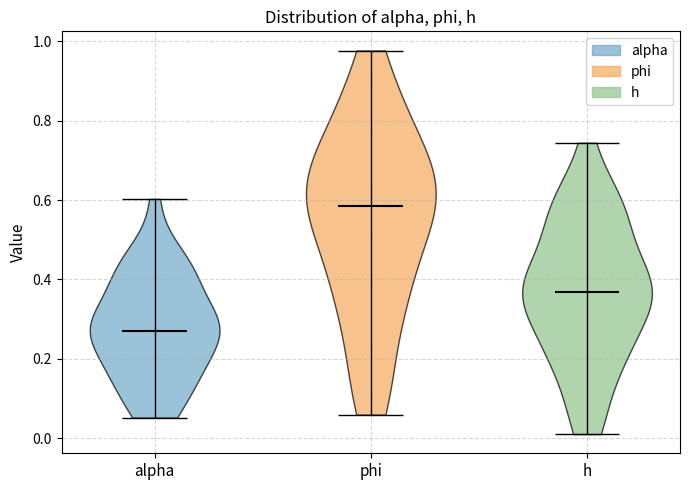

Reading left to right, read every violin against the y-axis: where its median line is, and the lowest and highest points it reaches. The values are not printed on the chart, so give them approximately, as read against the axis.

alpha: median line 0.28, lowest point 0.06, highest point 0.60
phi: median line 0.58, lowest point 0.06, highest point 0.98
h: median line 0.36, lowest point 0.02, highest point 0.74